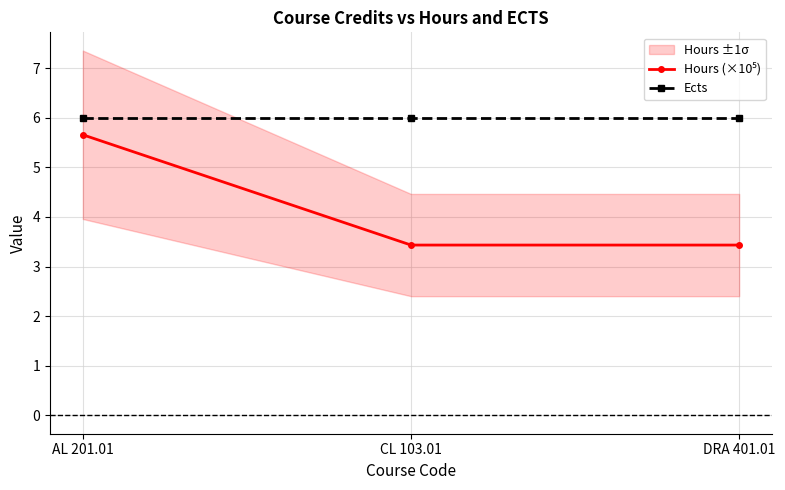

Which has a higher value, AL 201.01 or DRA 401.01?

AL 201.01